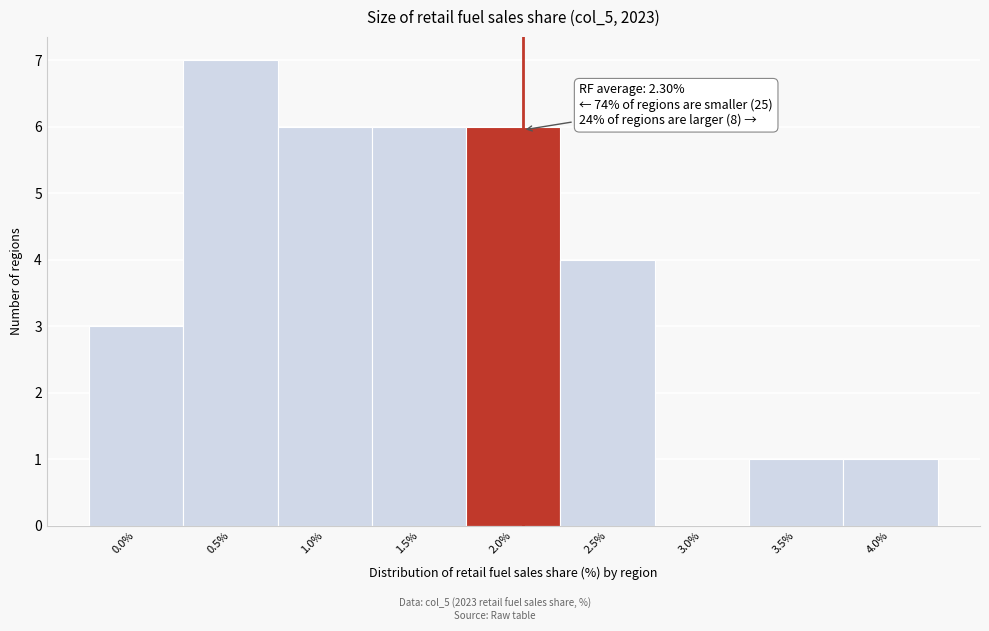

Reading left to right, what are all the values shown in this chart?

0.0%=3	0.5%=7	1.0%=6	1.5%=6	2.0%=6	2.5%=4	3.0%=0	3.5%=1	4.0%=1